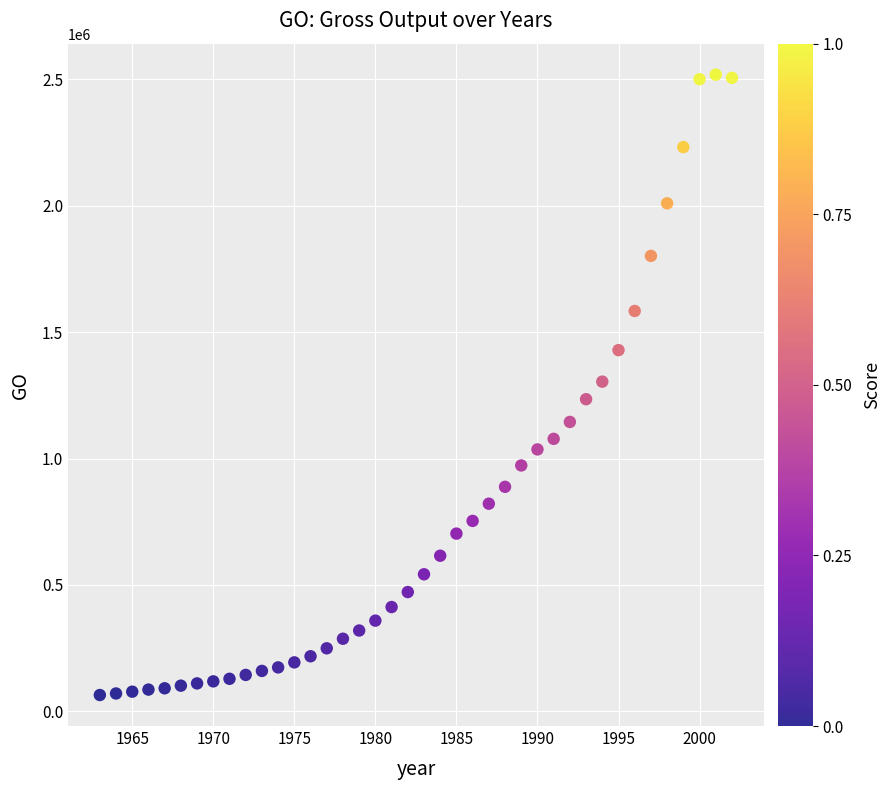

What is the range of Y values (max minus min)?

2454265.2